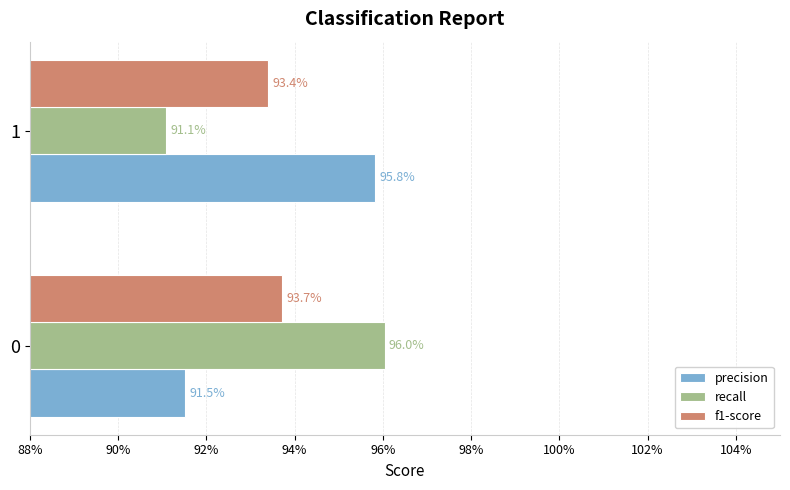

What are all the series names shown in the legend?

precision, recall, f1-score